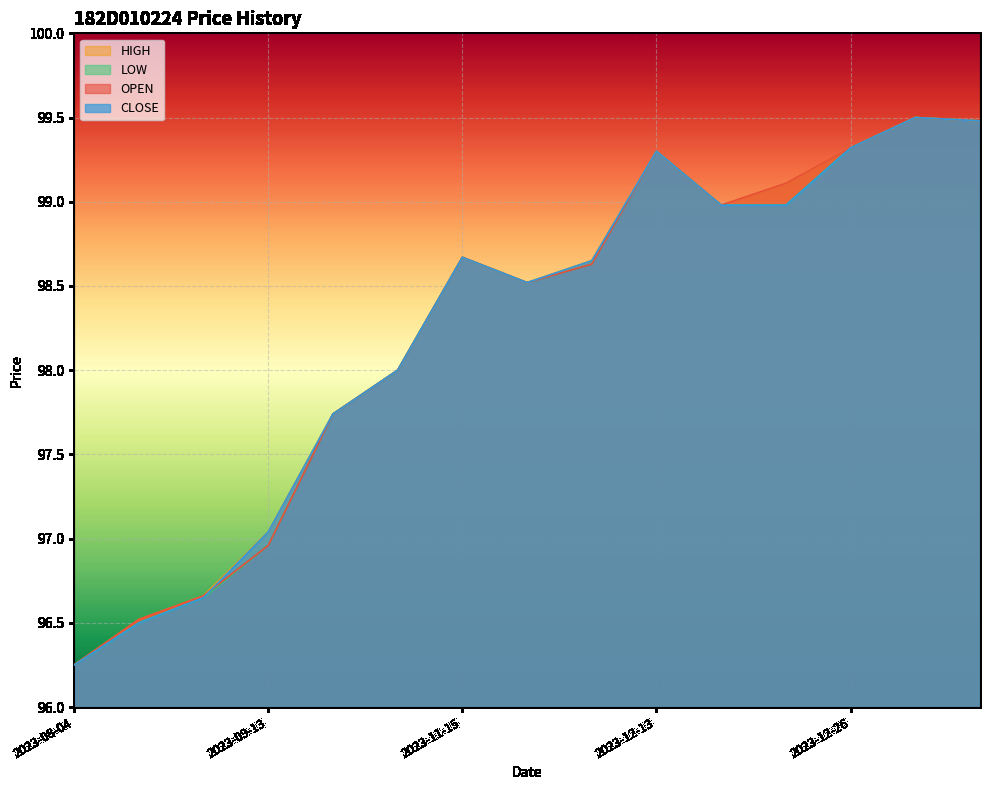

In HIGH, how many points are higher than both neighbors (excluding endpoints)?

3